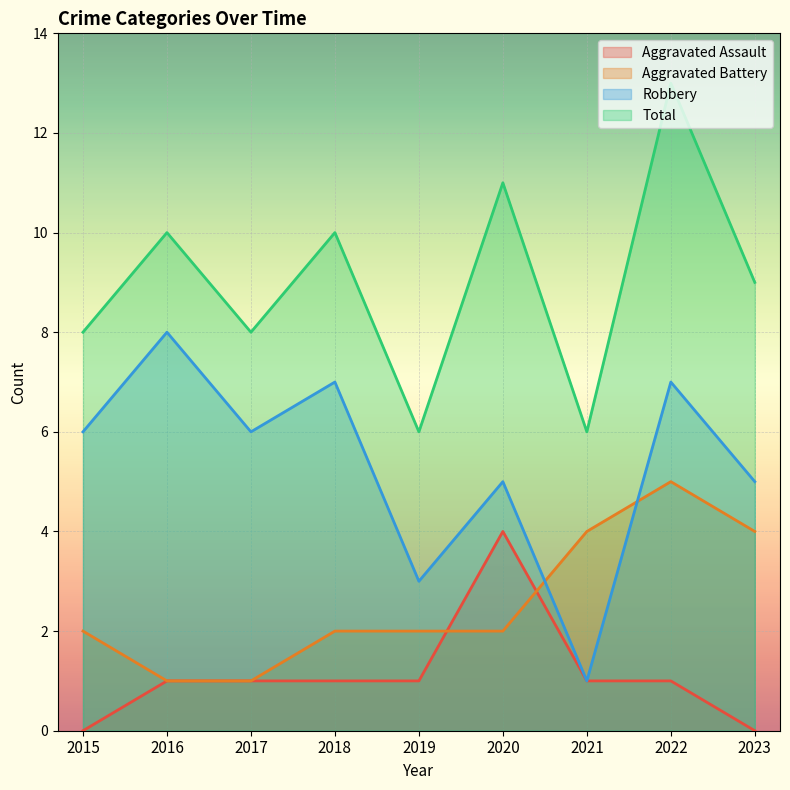

At how many categories does at least one series exceed 5?

9